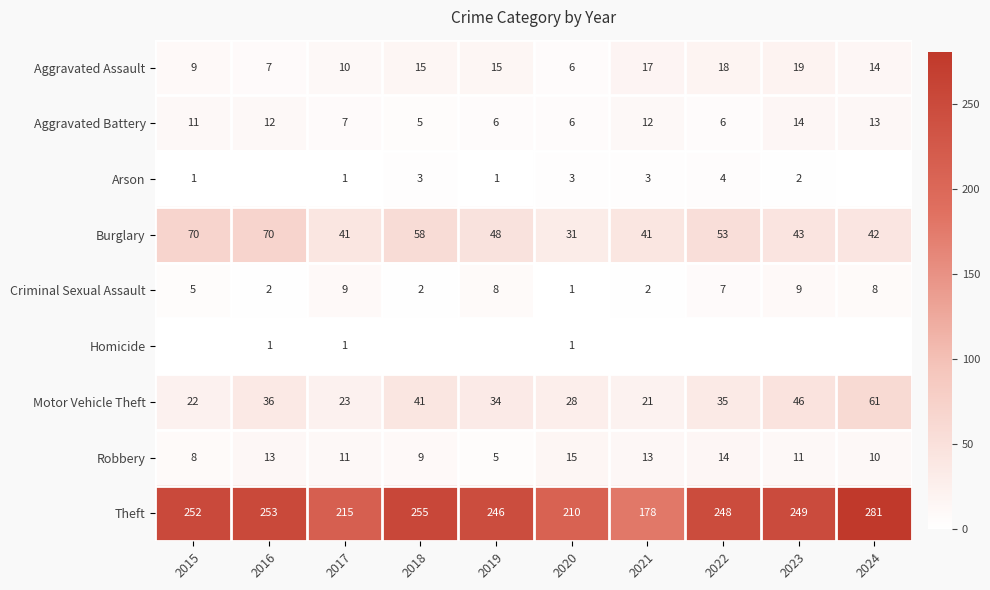

The Burglary series shows 42 at 2024. True or false?

True